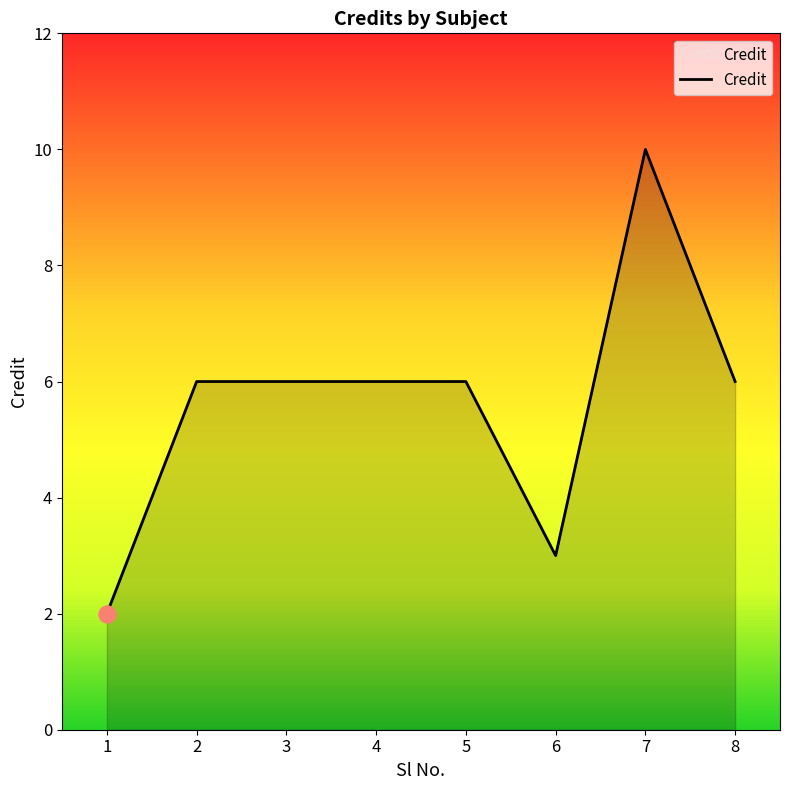

What is the change in value from 1 to 6?

+1